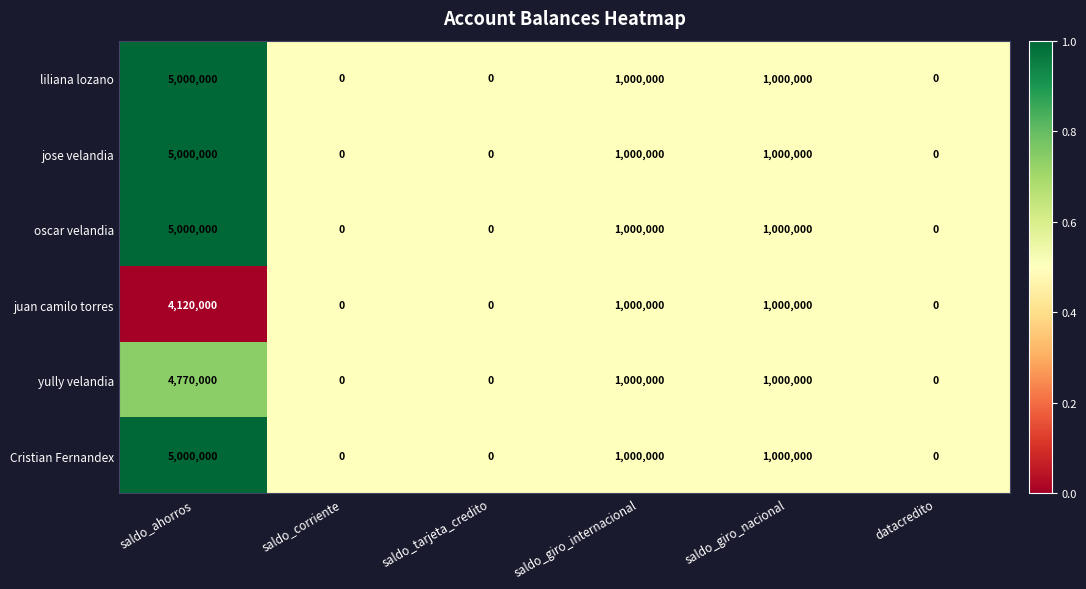

Which category has the highest value in the juan camilo torres series?

saldo_ahorros